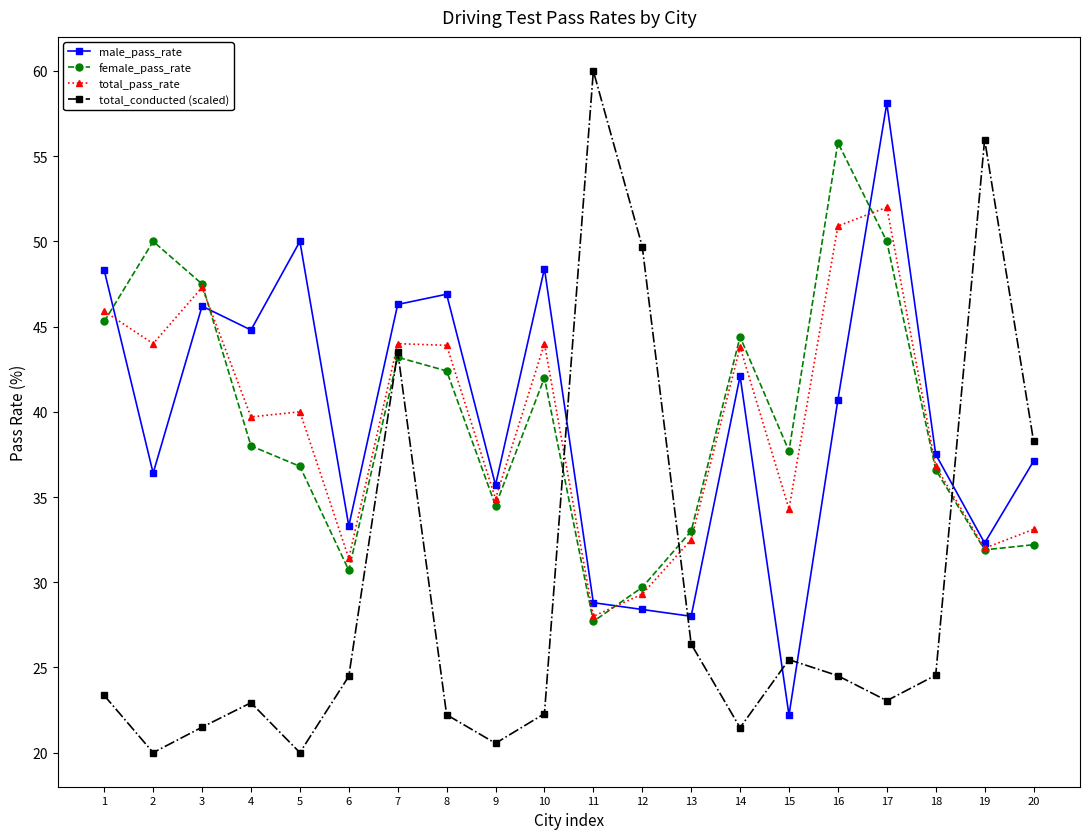

What is the maximum value for male_pass_rate?

58.1